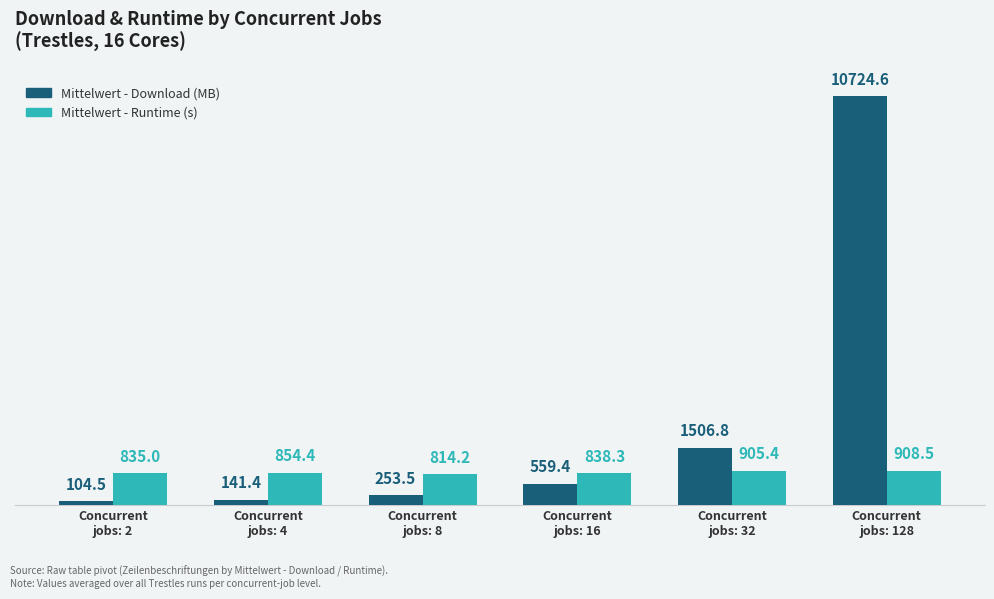

What is the minimum value shown in the chart?

104.5